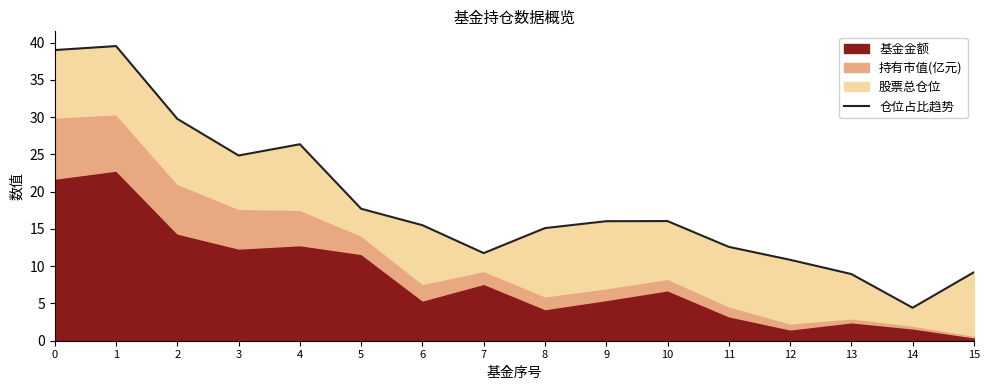

The value at 13 is 8.9. True or false?

True